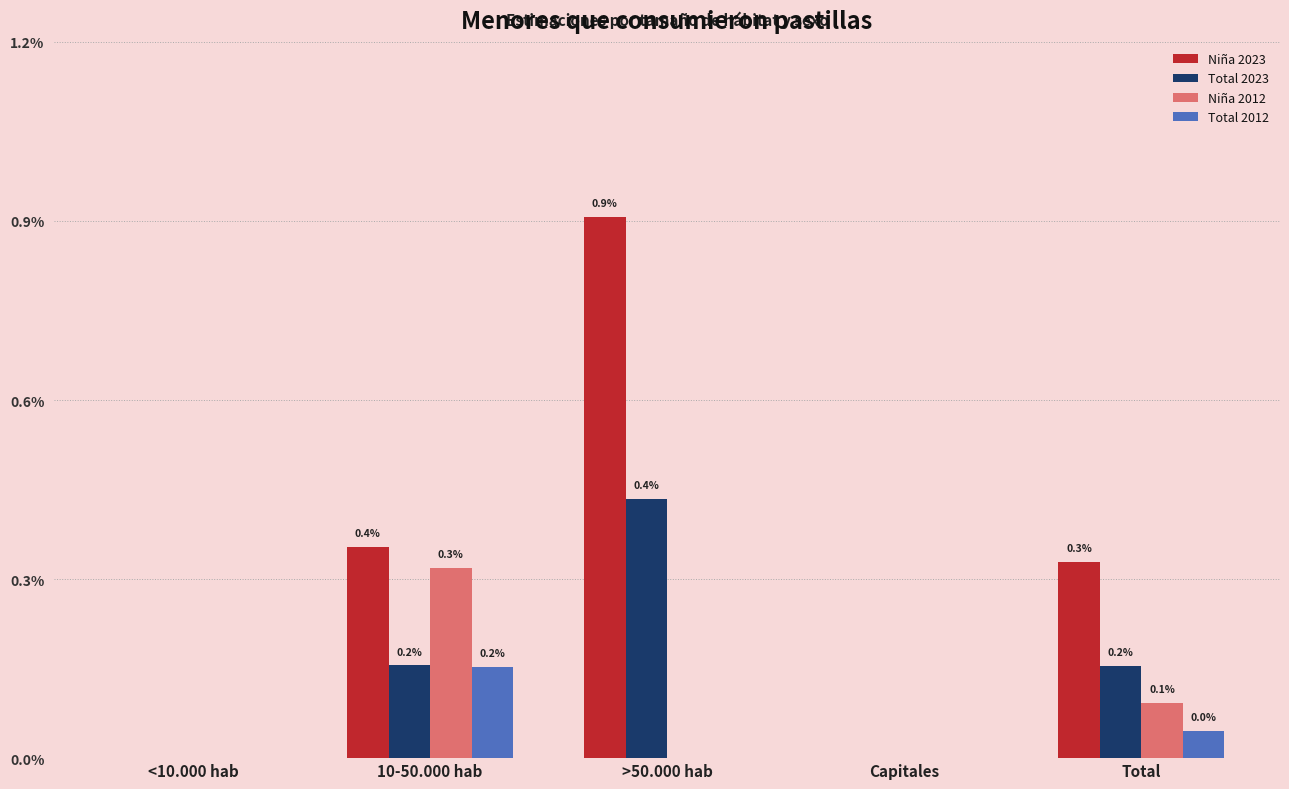

The value of Total 2023 at 10-50.000 hab is 0.0. True or false?

False